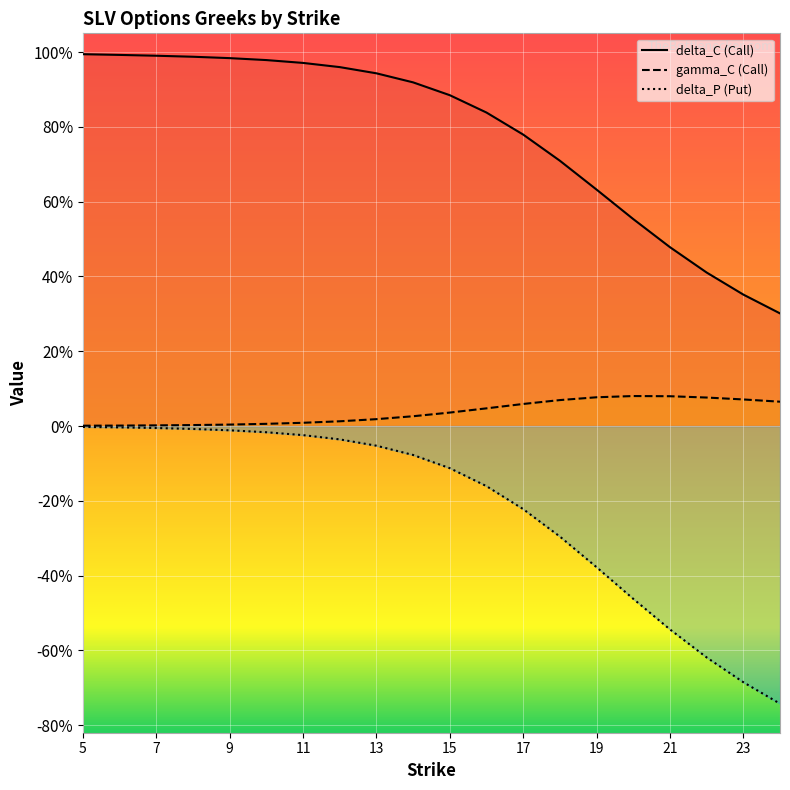

Between 5 and 13, which series saw the biggest shift?

delta_C